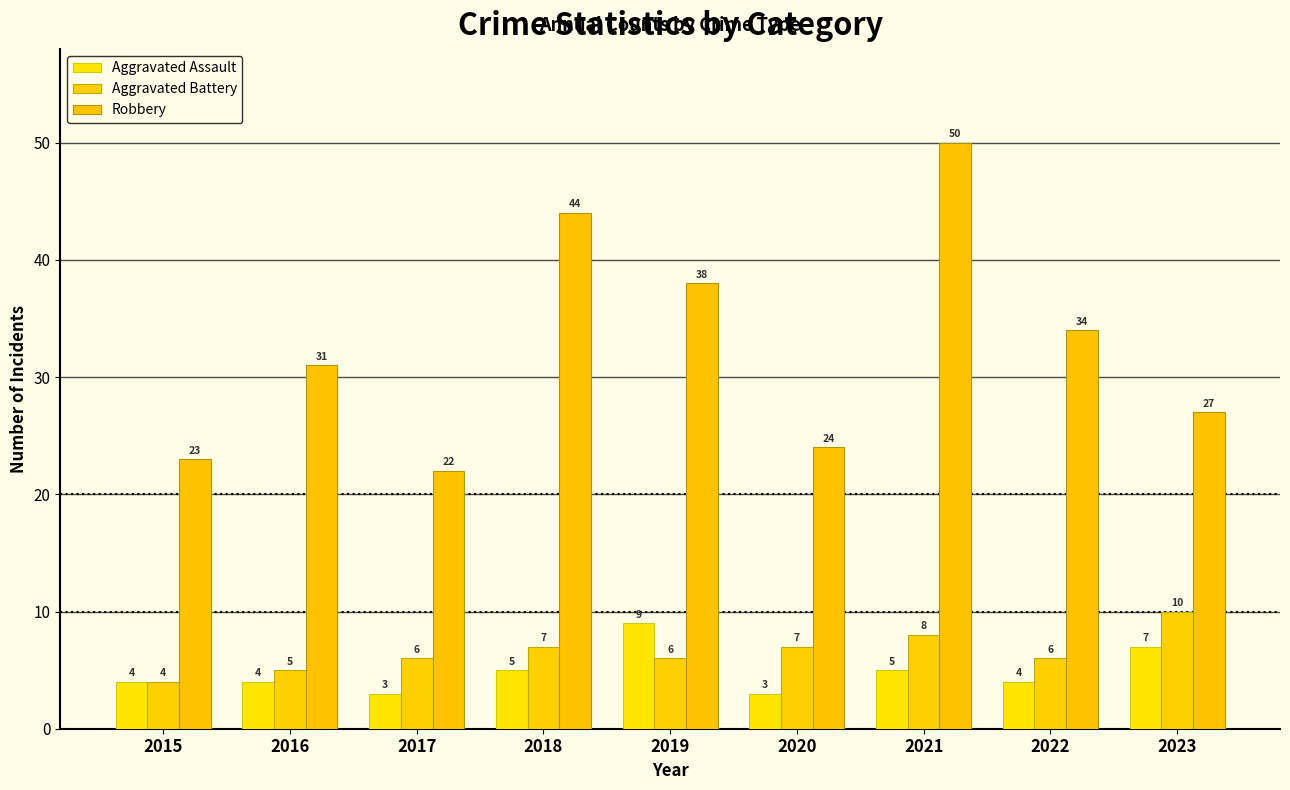

Count the Aggravated Battery values in the range 6 to 7.

5